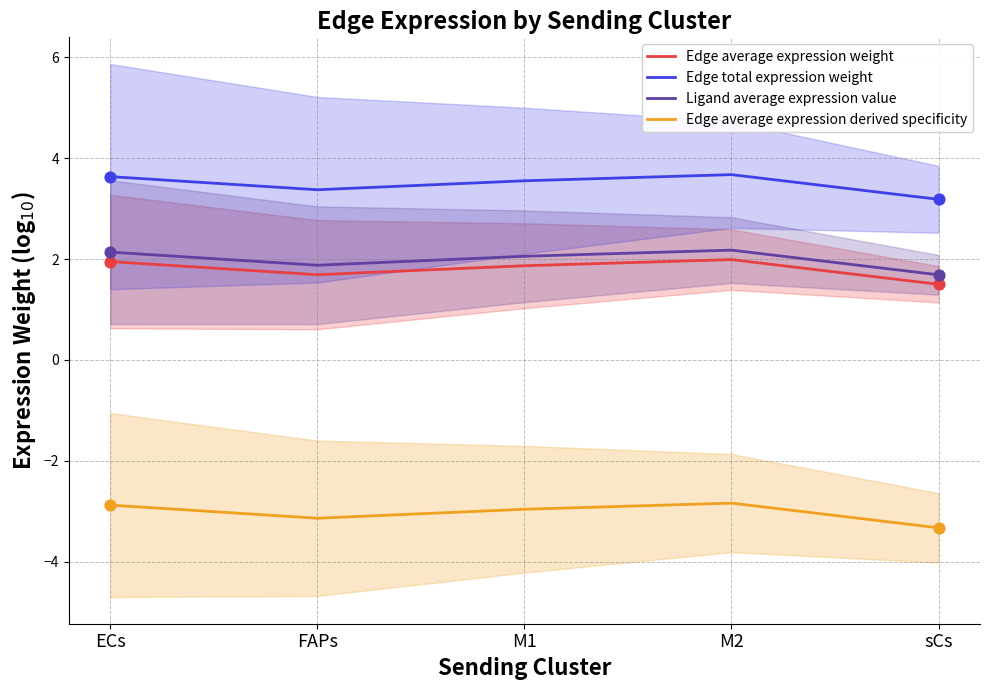

Which series contains the highest Y value?

Edge total expression weight